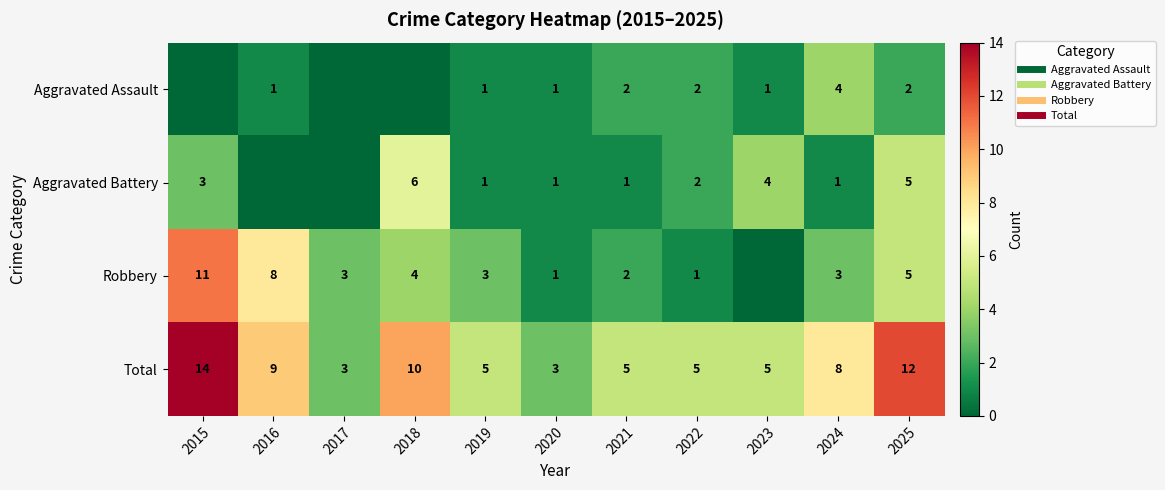

Where does the Aggravated Battery series first go above 1?

2015